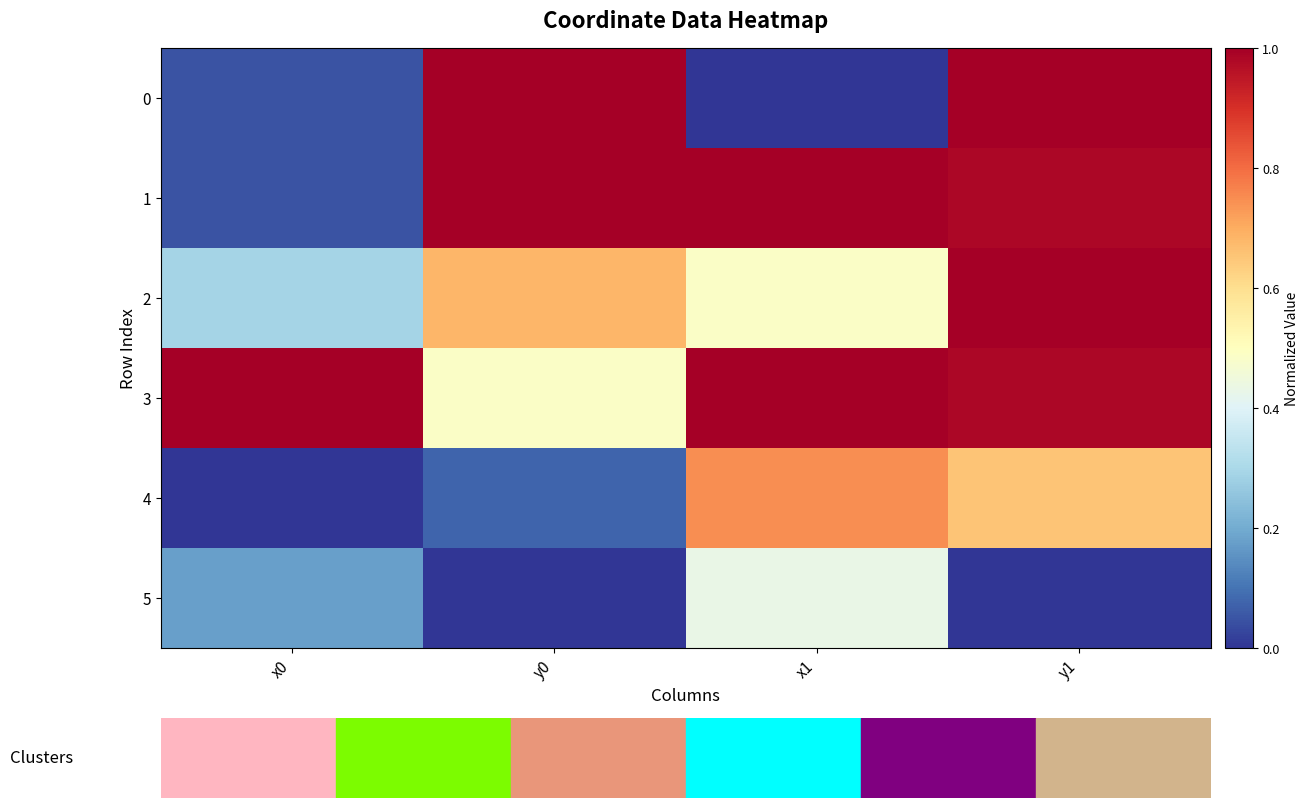

Rank the series by their maximum value, from highest to lowest.

3, 0, 1, 2, 4, 5